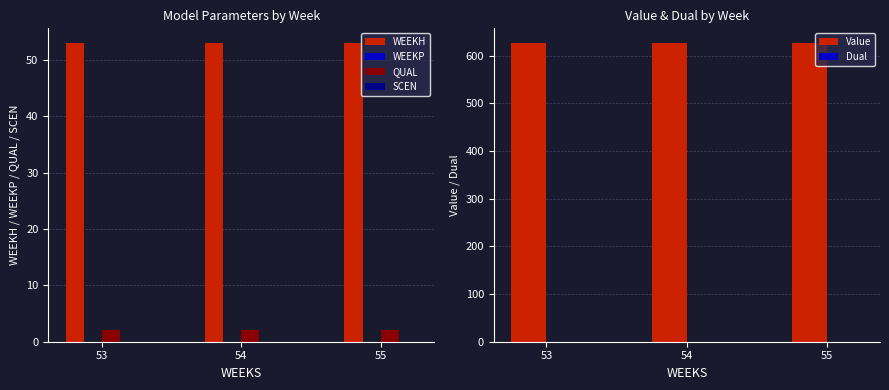

Which series changed the most between 53 and 55?

WEEKH